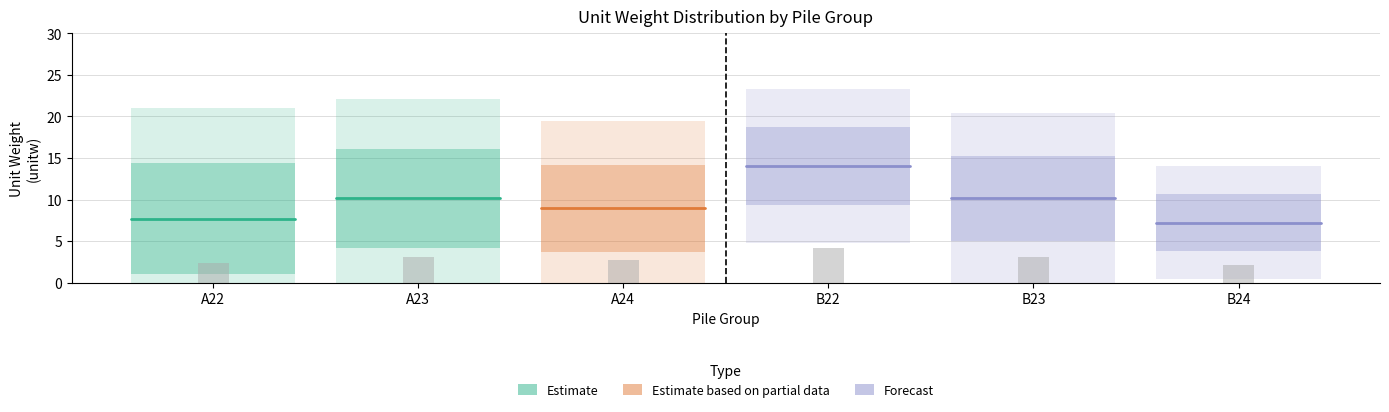

Rank the categories by A23 value from lowest to highest.

A22, A23